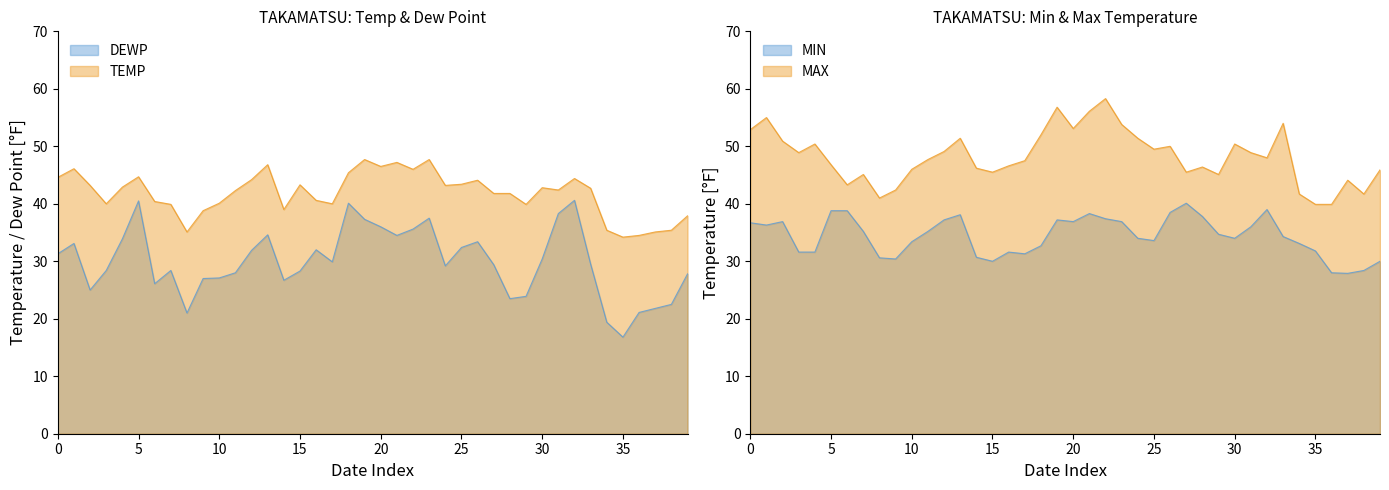

How many values in the MIN series exceed 34?

21